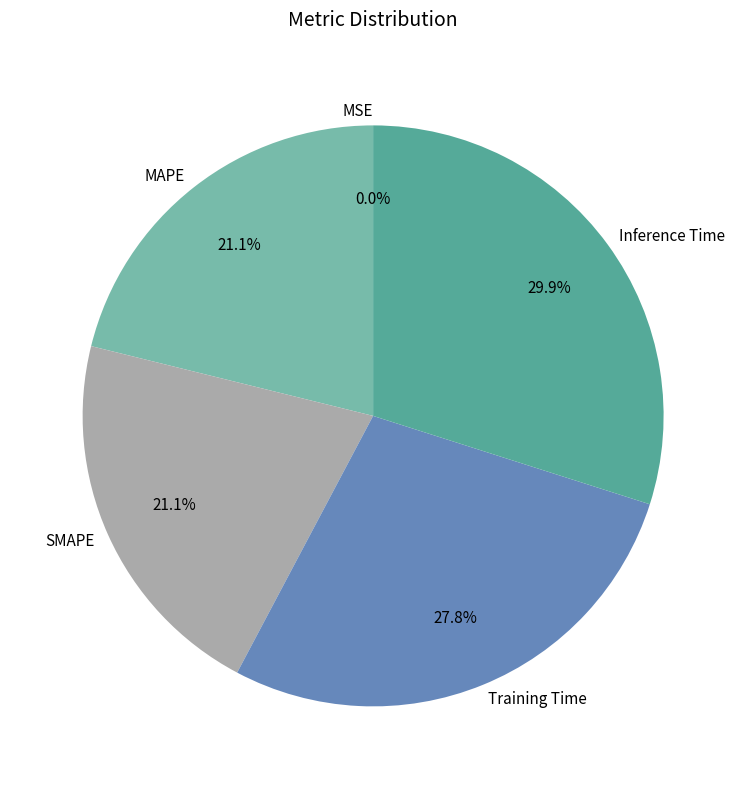

True or false: MAPE accounts for 13% of the total.

False